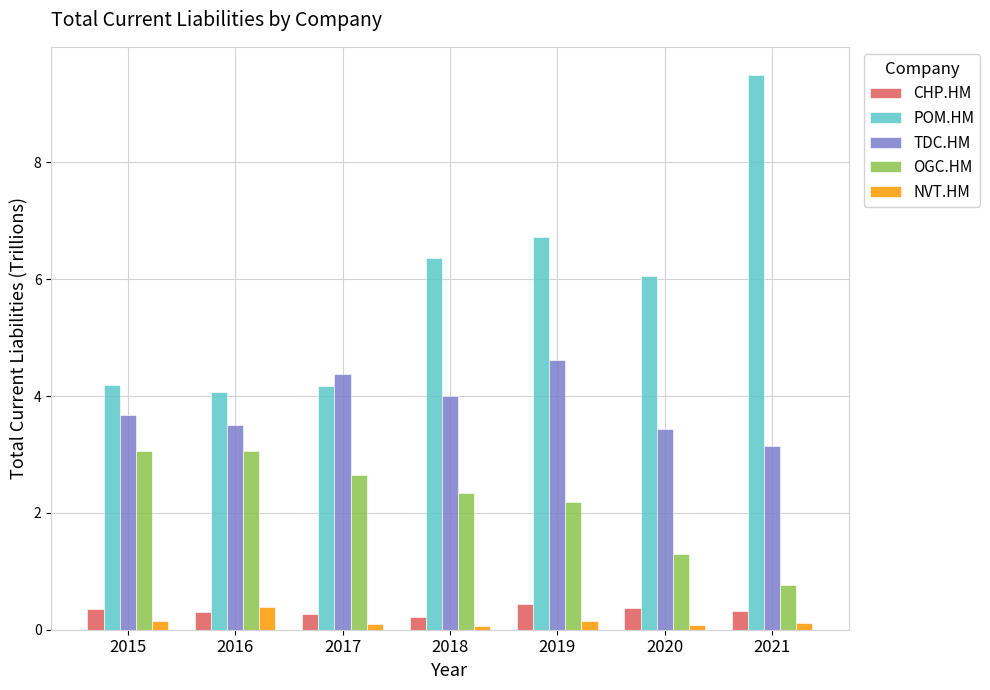

What is the value of the OGC.HM bar at the 4th from the left?

2.3